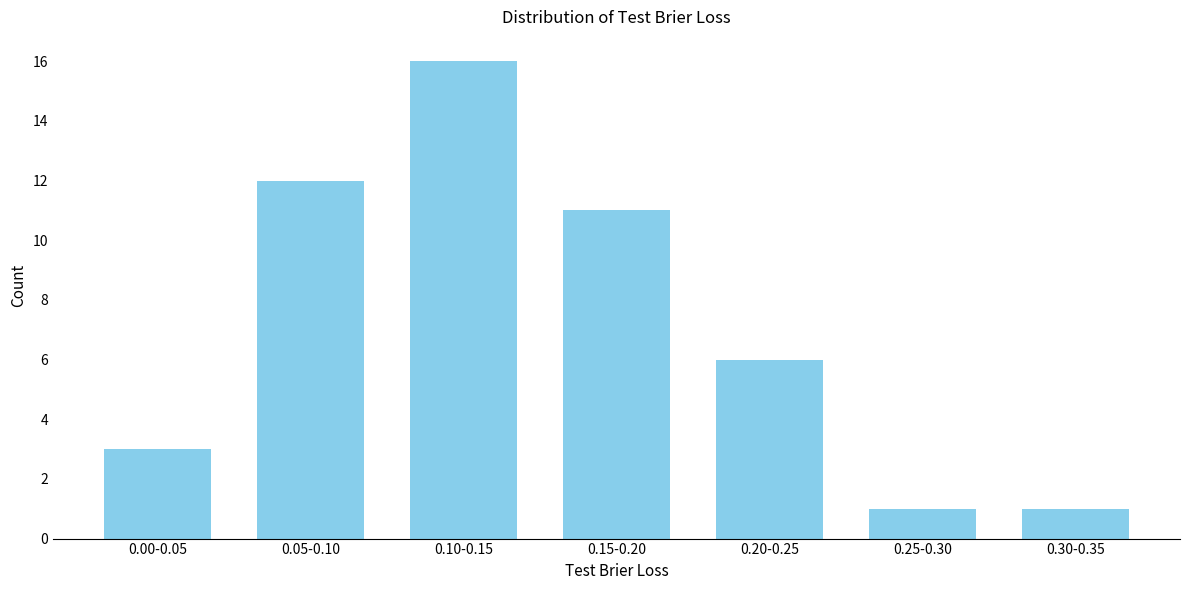

Reading left to right, extract all data points from this chart.

3	12	16	11	6	1	1